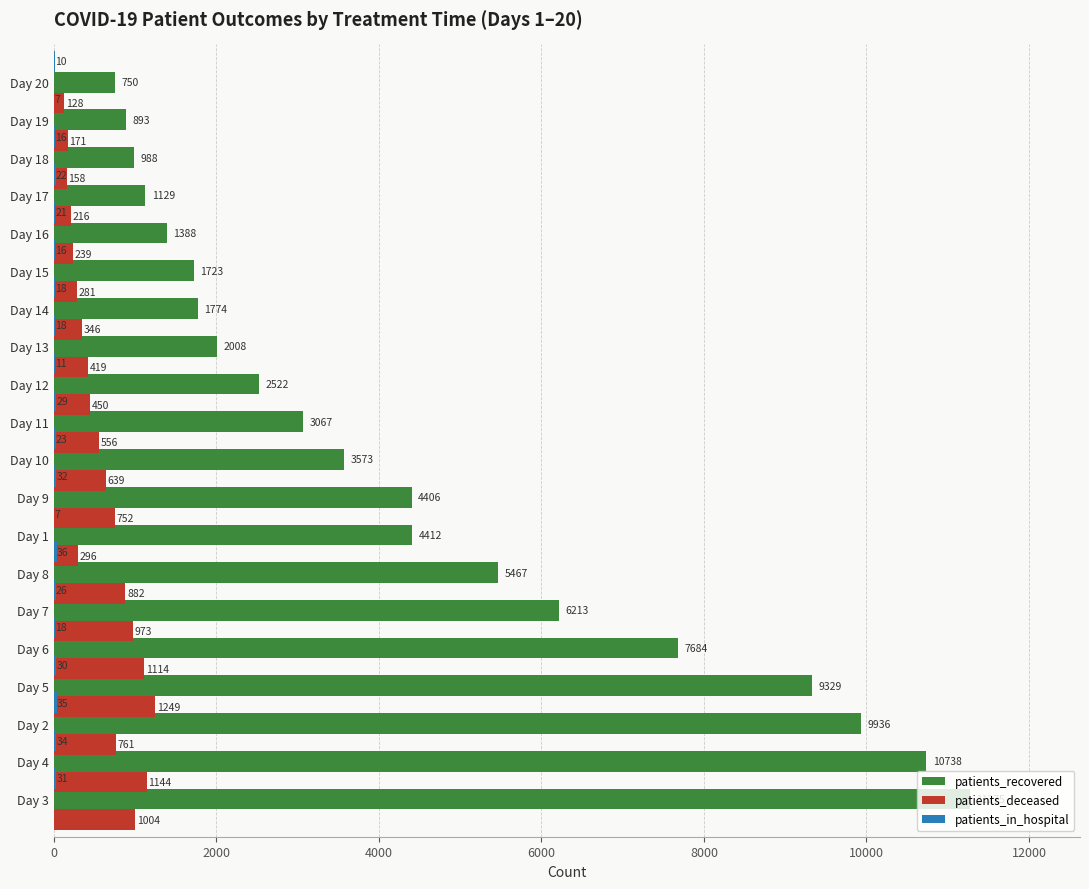

What is the difference between the second highest and second lowest values in the patients_deceased series?

986